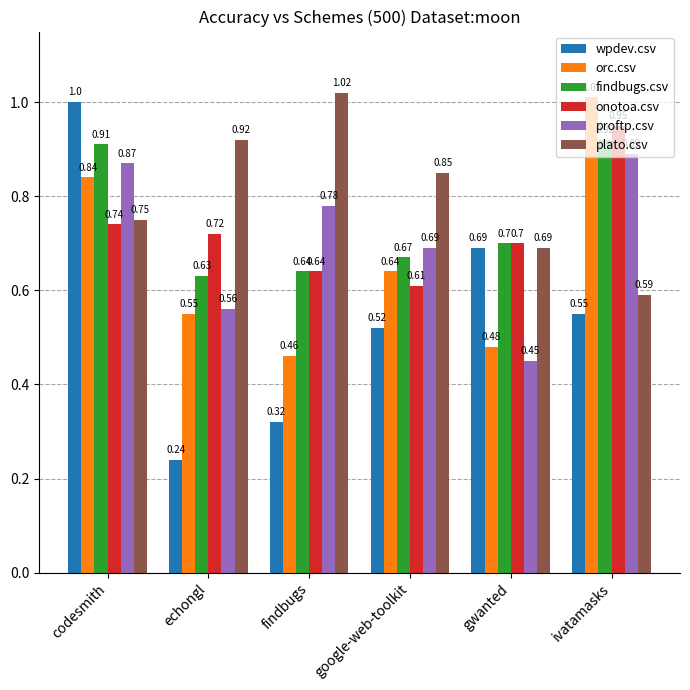

Which category has the highest value in the plato.csv series?

findbugs